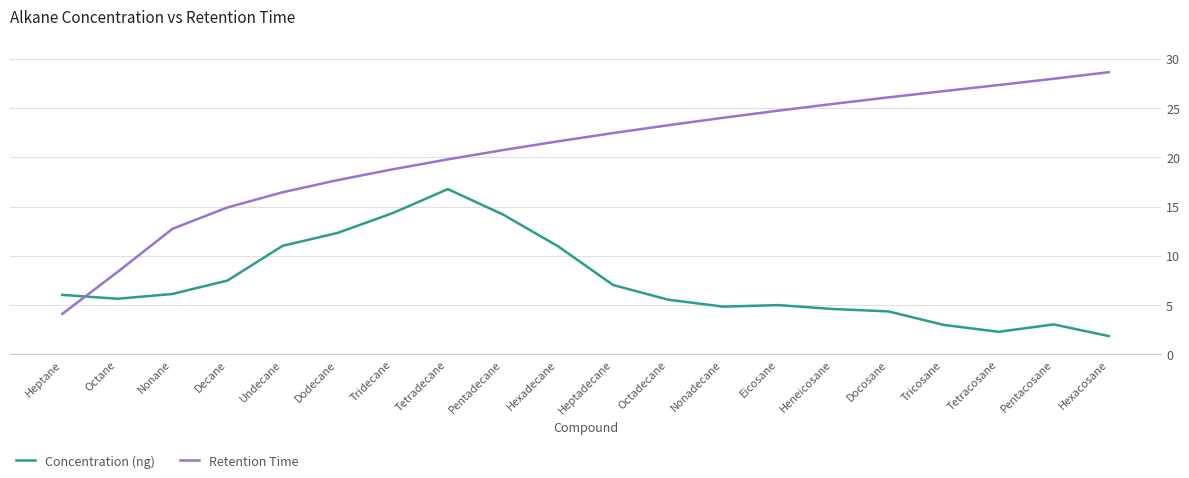

What is the difference between the highest and lowest values at Heptadecane?

15.4